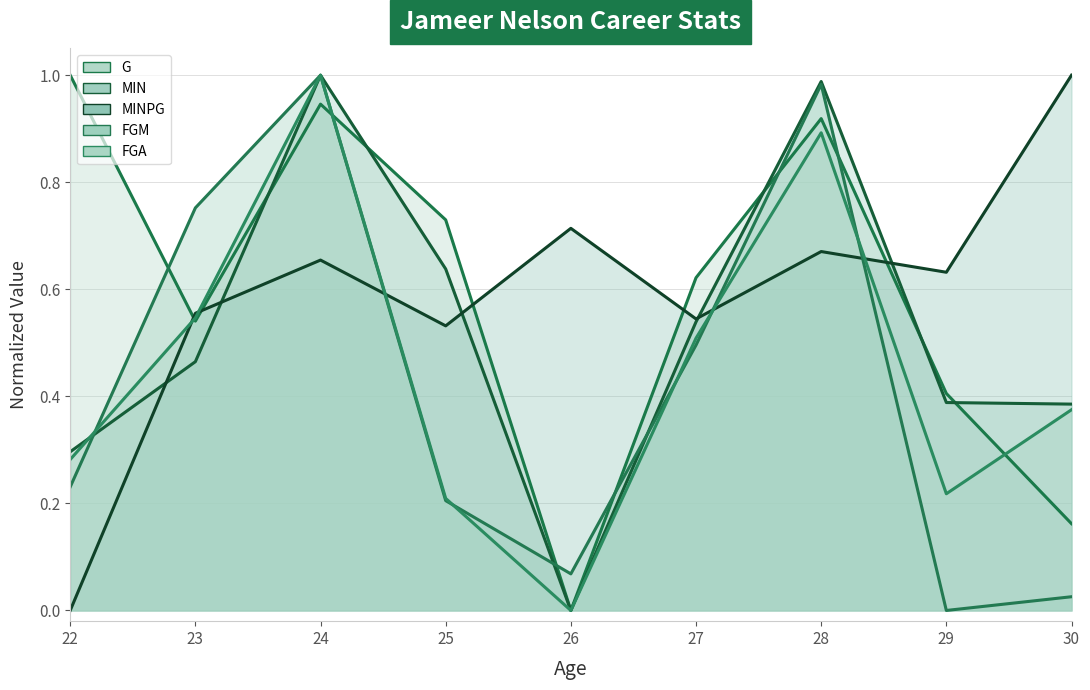

At which category is the sum across all series the highest?

24